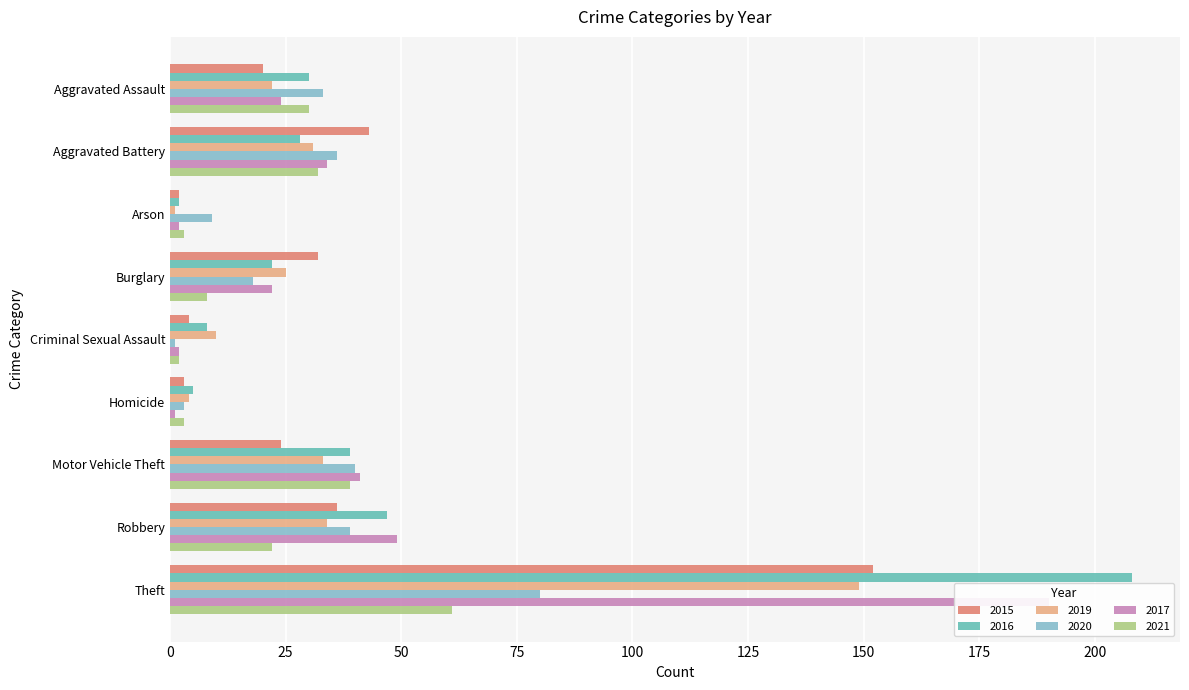

Which category has the lowest value in the 2015 series?

Arson